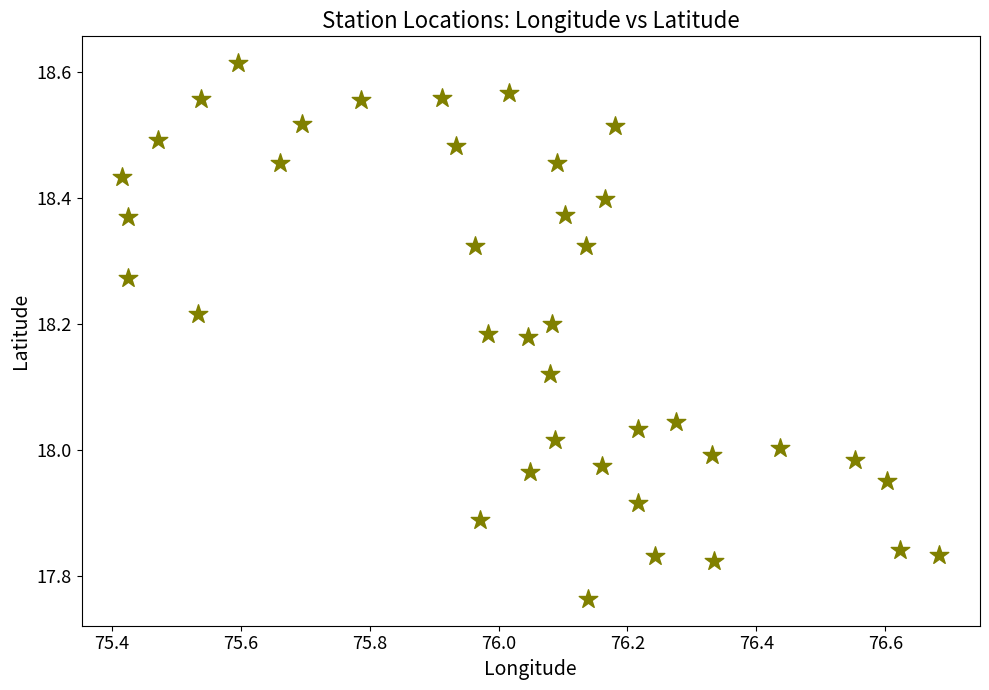

What is the range of X values (max minus min)?

1.3